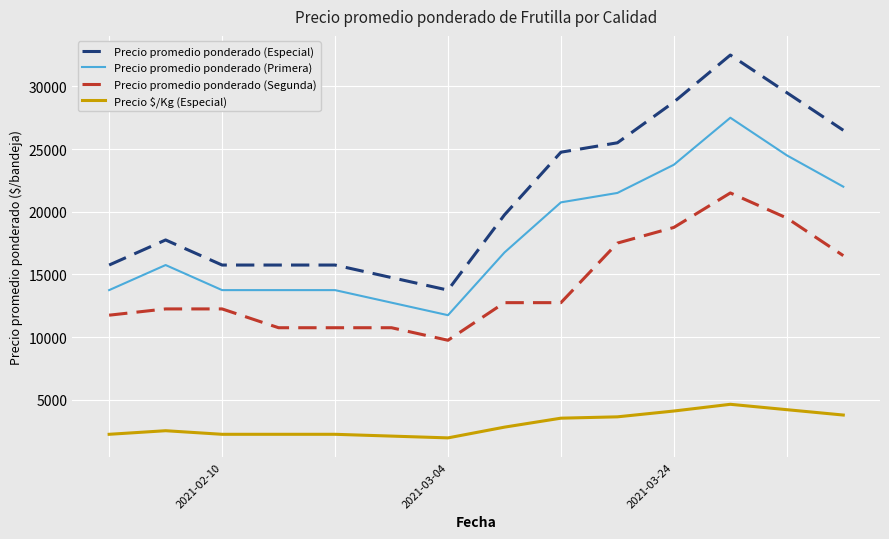

Which series has the largest total across all categories?

Precio promedio ponderado (Especial)